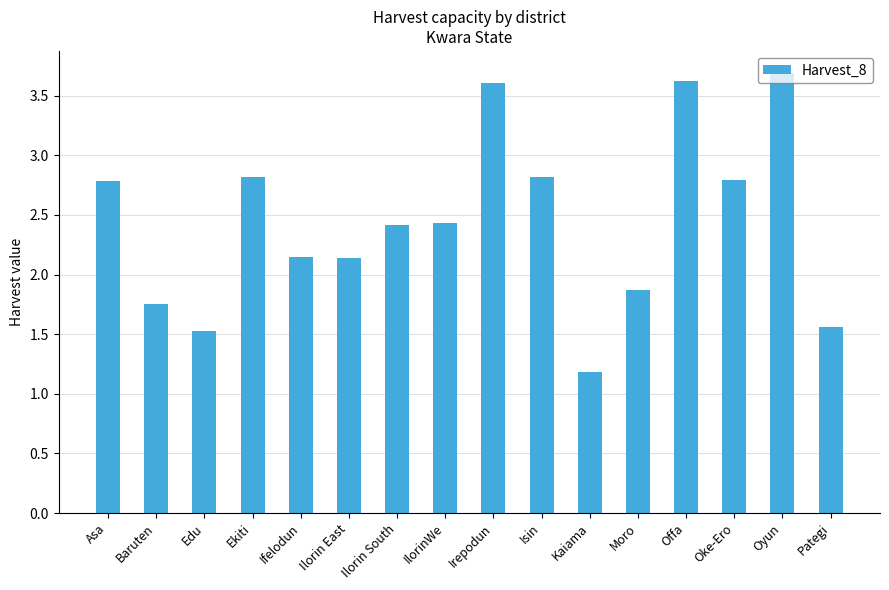

Does the chart contain stacked bars?

No